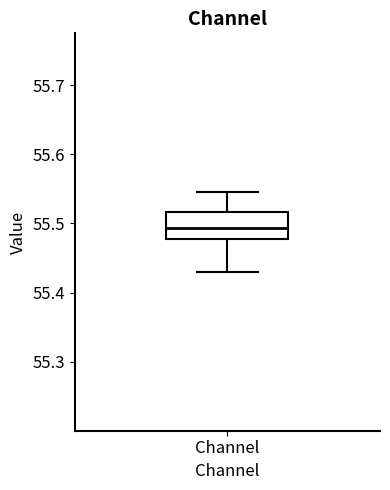

Read this box plot against the y-axis: the position of the median line, the range covered by the box, and the ends of both whiskers. The values are not printed on the chart, so give them approximately, as read against the axis.

median 55.49, box 55.48 to 55.52, whiskers 55.43 to 55.54